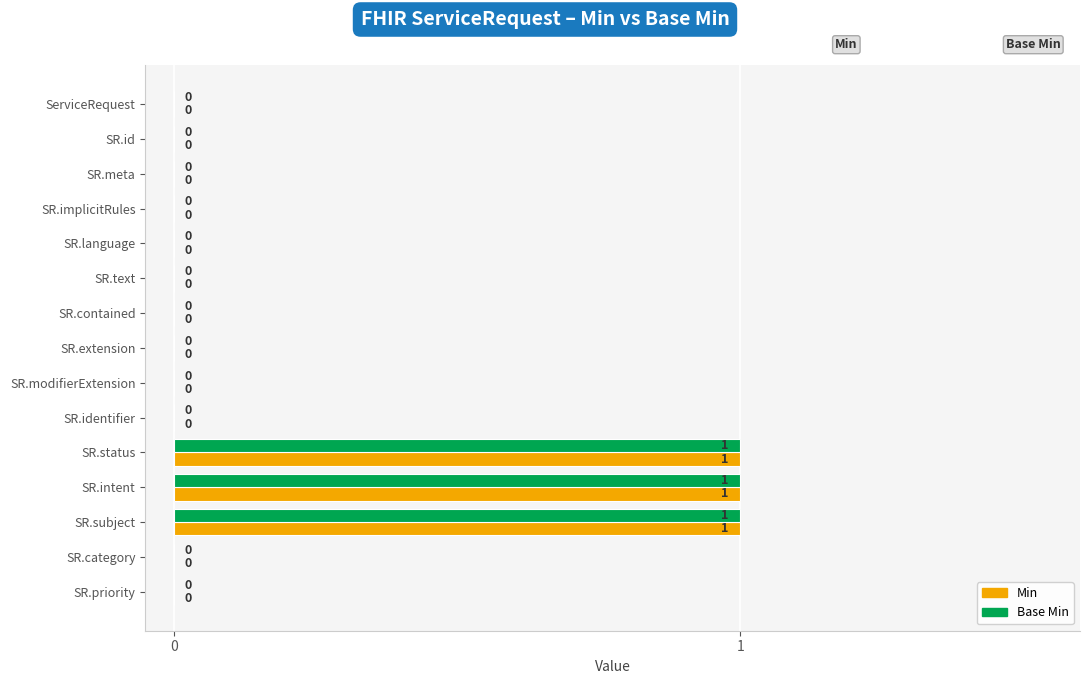

True or false: Min has a value of 0 at SR.subject.

False